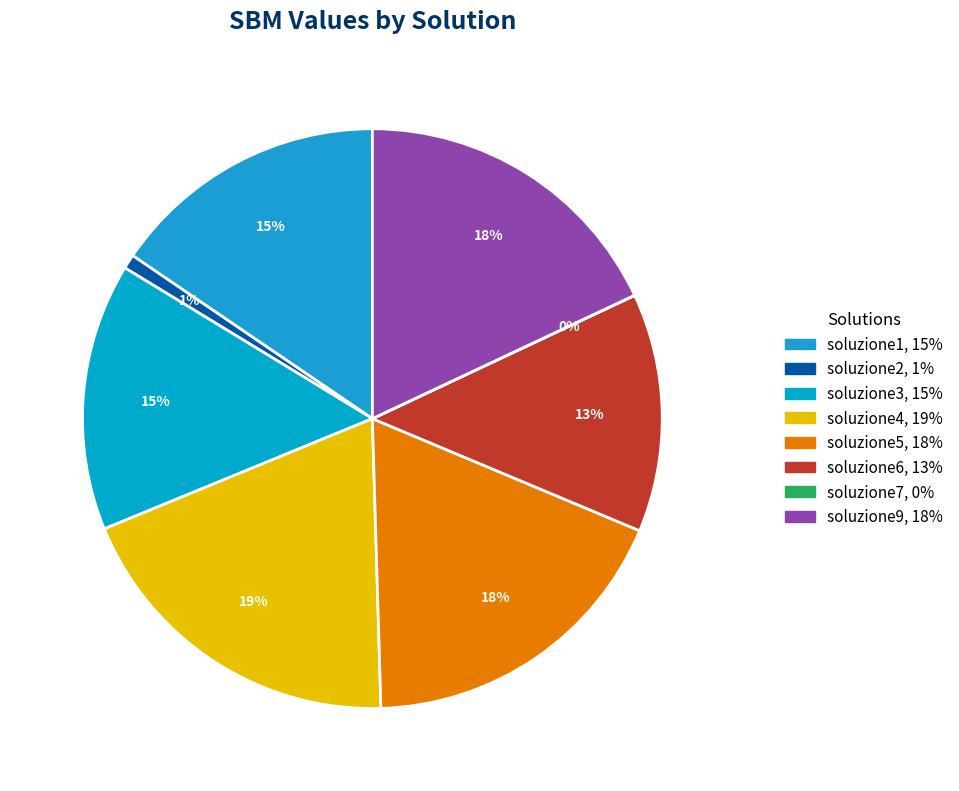

Does soluzione4 account for over 50% of the chart?

No